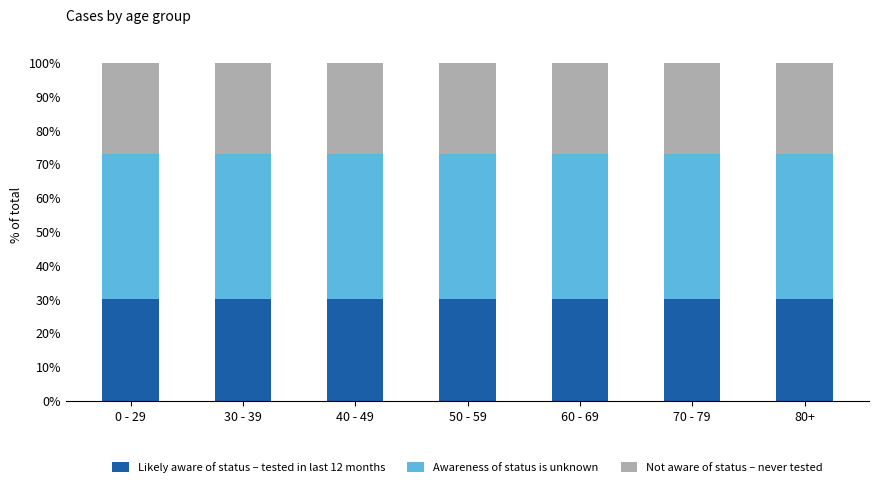

True or false: Likely aware of status – tested in last 12 months has a value of 45 at 60 - 69.

False